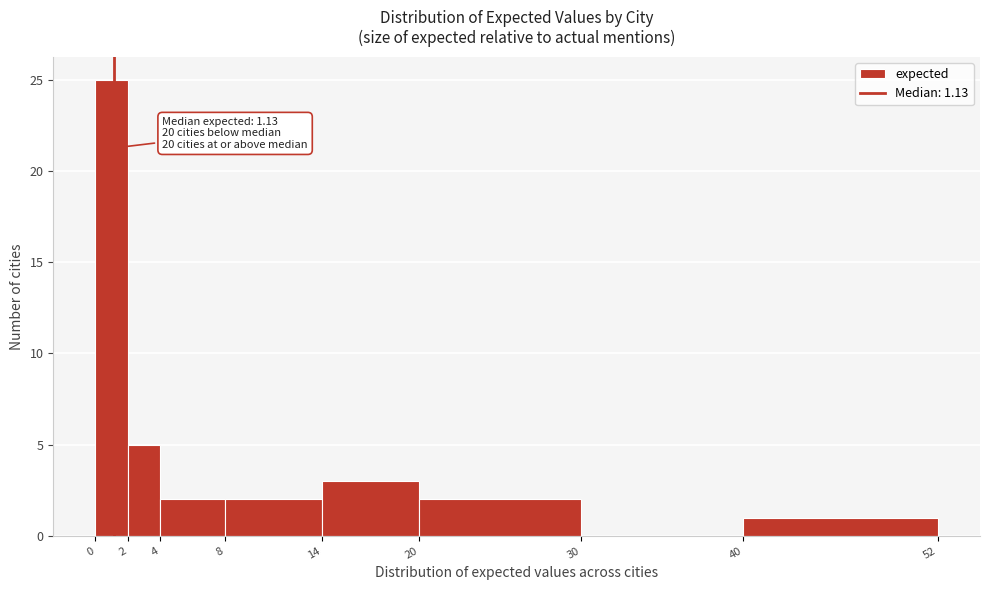

Which range on the x-axis has the tallest bar?

0 to 2